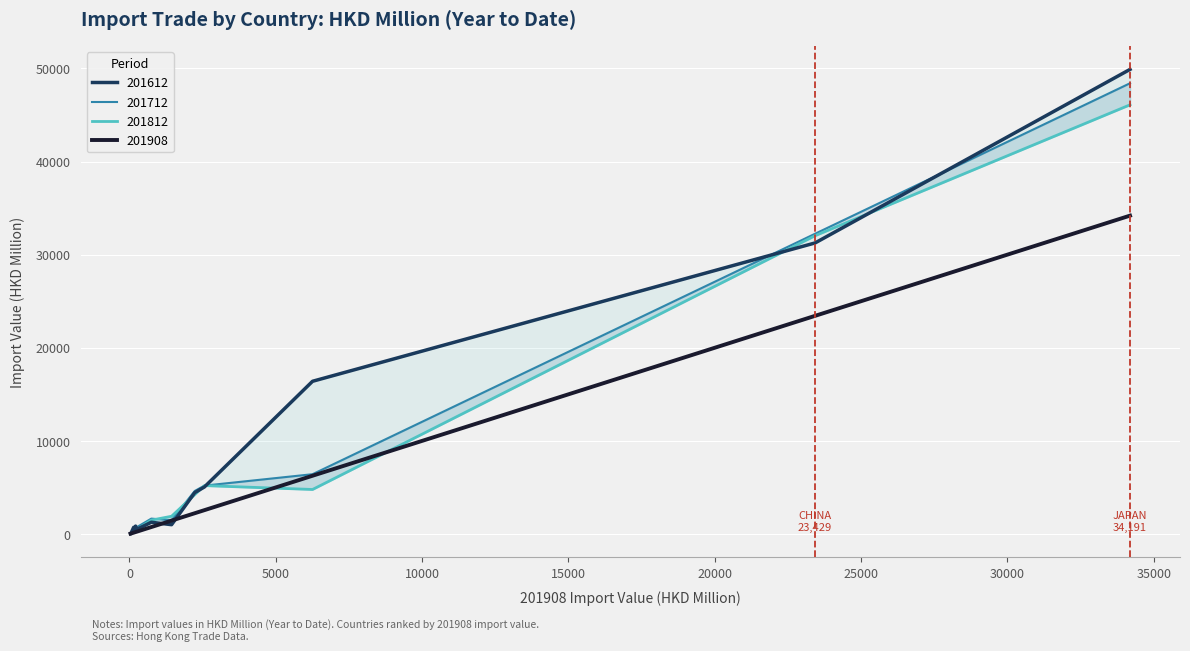

Reading left to right, transcribe all the data shown in this chart.

201612: JAPAN=49896.6	CHINA=31258.5	PHILIPPINES=16400.6	VIETNAM=5053.0	TAIWAN=4443.1	MALAYSIA=1000.6	SINGAPORE=1260.8	THAILAND=467.8	KOREA REP=848.7	INDONESIA=257.6	U S A=716.5	GERMANY=73.3	INDIA=4.9	FRANCE=10.0
201712: JAPAN=48408.2	CHINA=32246.0	PHILIPPINES=6421.3	VIETNAM=5193.6	TAIWAN=4620.2	MALAYSIA=1466.6	SINGAPORE=1651.0	THAILAND=701.3	KOREA REP=789.7	INDONESIA=259.4	U S A=345.6	GERMANY=111.5	INDIA=16.0	FRANCE=8.8
201812: JAPAN=46091.0	CHINA=32037.4	PHILIPPINES=4780.4	VIETNAM=5196.3	TAIWAN=4231.1	MALAYSIA=1905.0	SINGAPORE=1487.0	THAILAND=450.8	KOREA REP=522.4	INDONESIA=259.1	U S A=352.1	GERMANY=86.2	INDIA=17.5	FRANCE=52.9
201908: JAPAN=34191.2	CHINA=23429.3	PHILIPPINES=6255.4	VIETNAM=2561.4	TAIWAN=2229.5	MALAYSIA=1437.7	SINGAPORE=745.7	THAILAND=231.6	KOREA REP=208.8	INDONESIA=169.6	U S A=143.0	GERMANY=50.3	INDIA=36.4	FRANCE=36.3